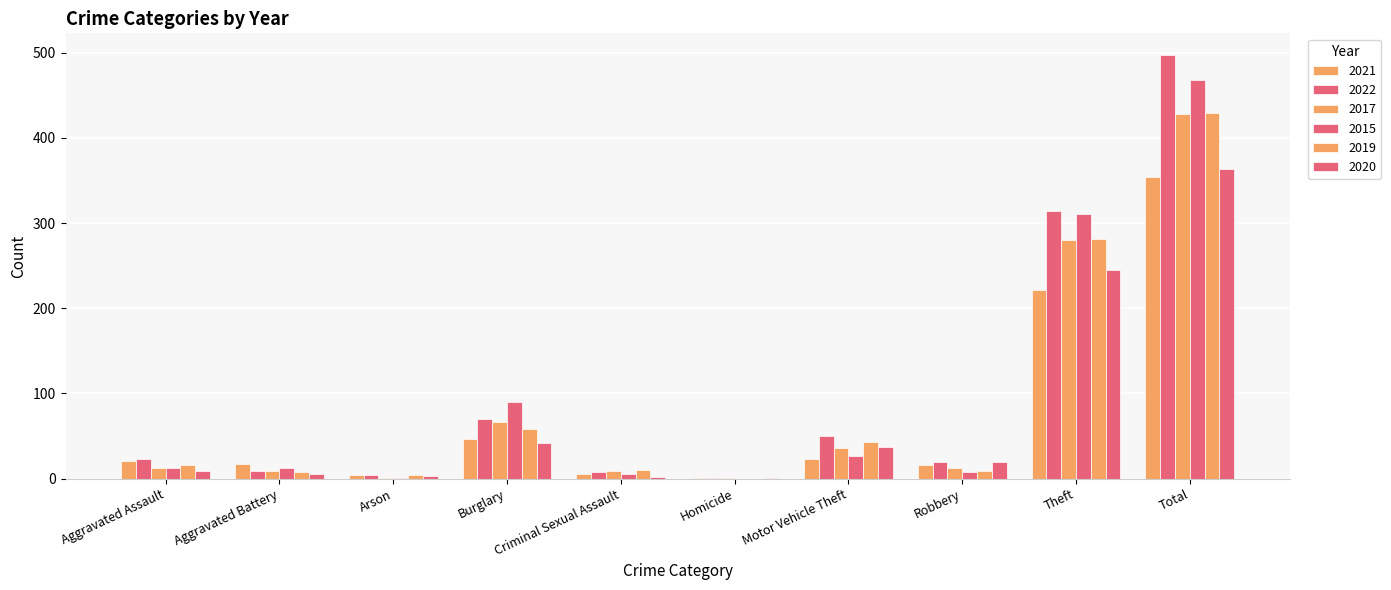

Are the bars grouped side by side (vs. stacked)?

Yes